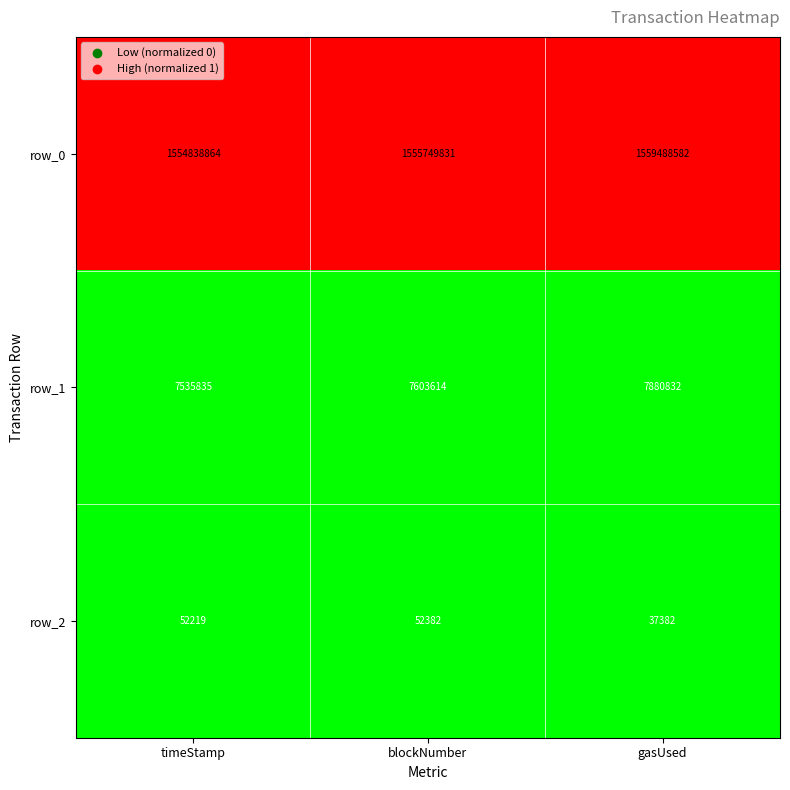

Between blockNumber and gasUsed, which series saw the biggest shift?

row_0